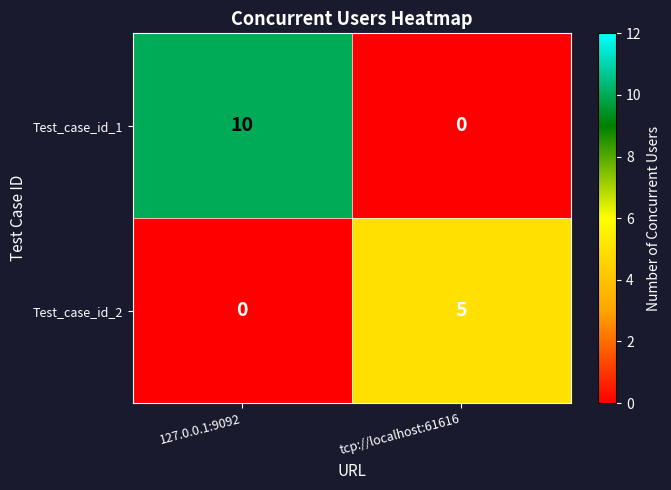

At which category is the sum across all series the highest?

127.0.0.1:9092